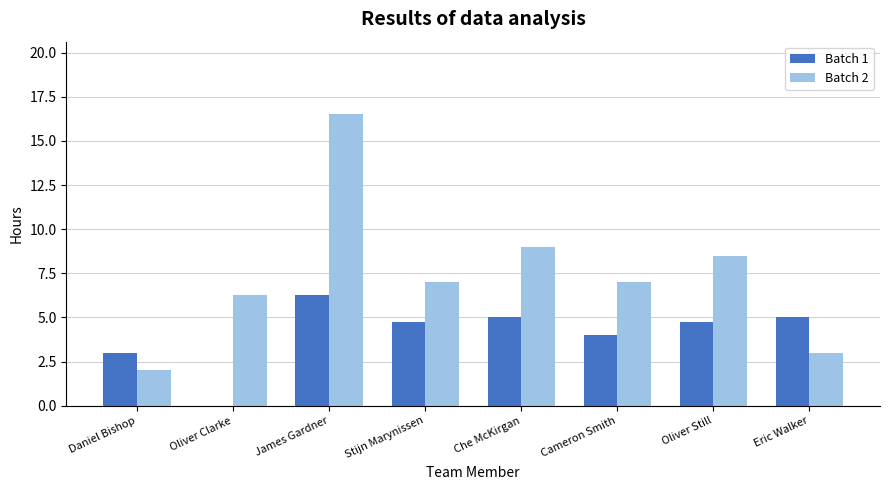

Are the bars horizontal?

No